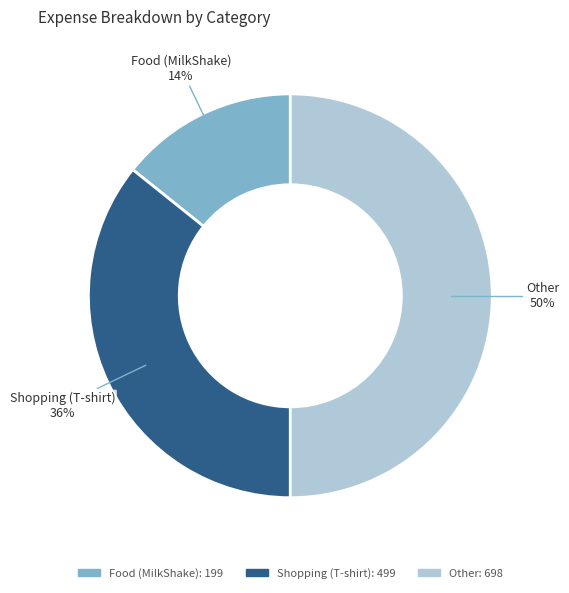

The Shopping (T-shirt) slice represents 36% of the pie. True or false?

True